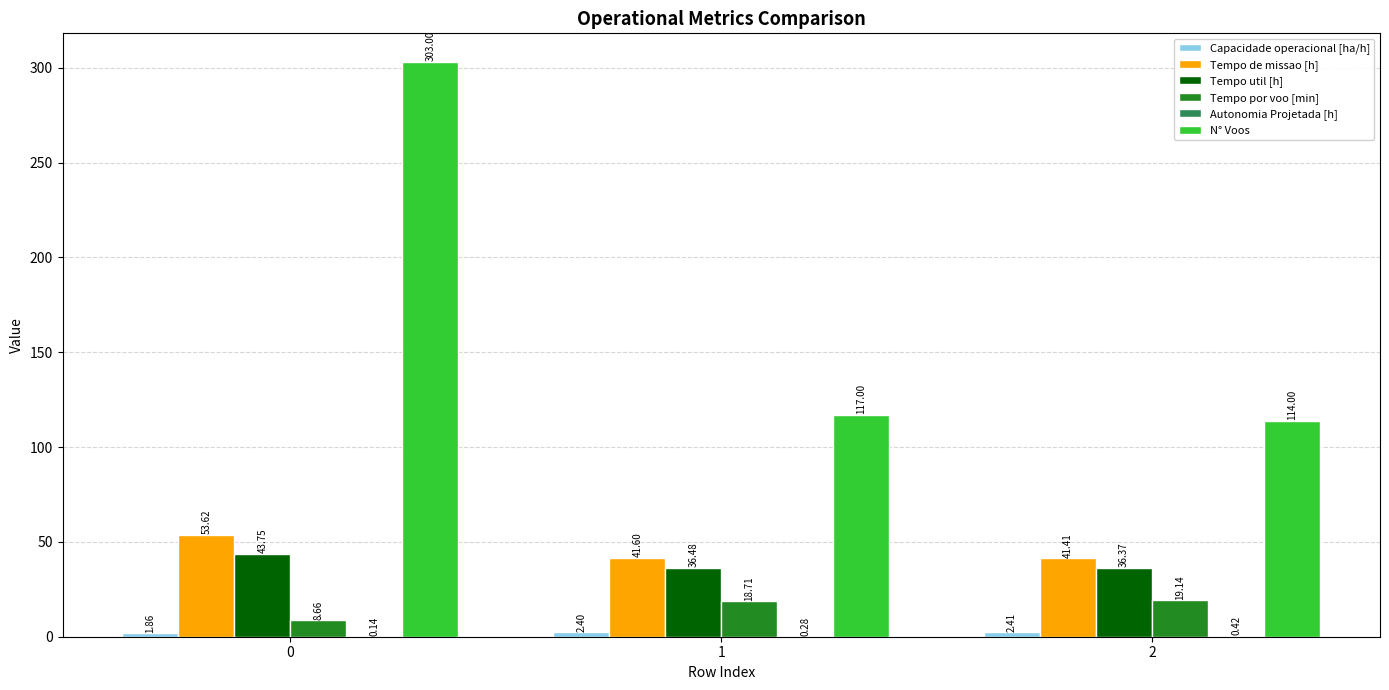

How many series are shown in this chart?

6